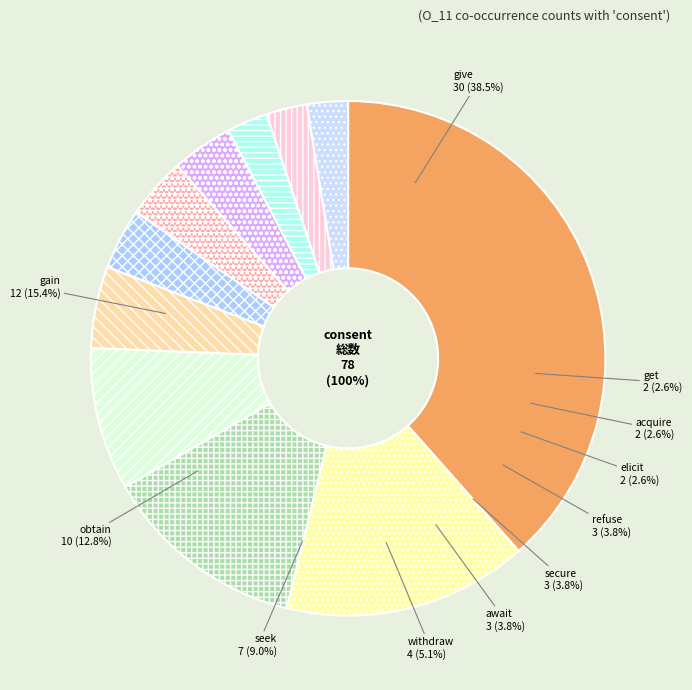

Which has a higher value, await or gain?

gain